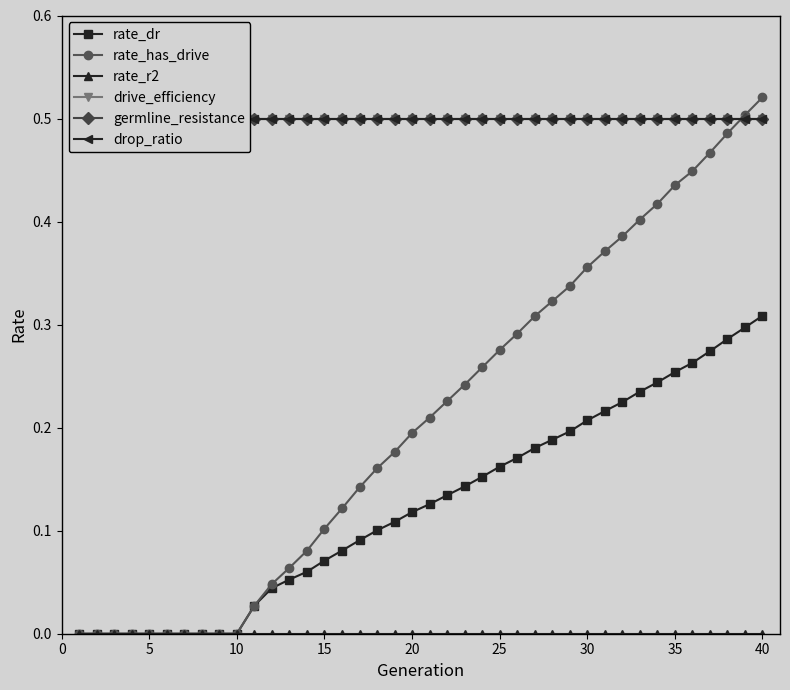

The value of rate_has_drive at 5 is 0.2. True or false?

False